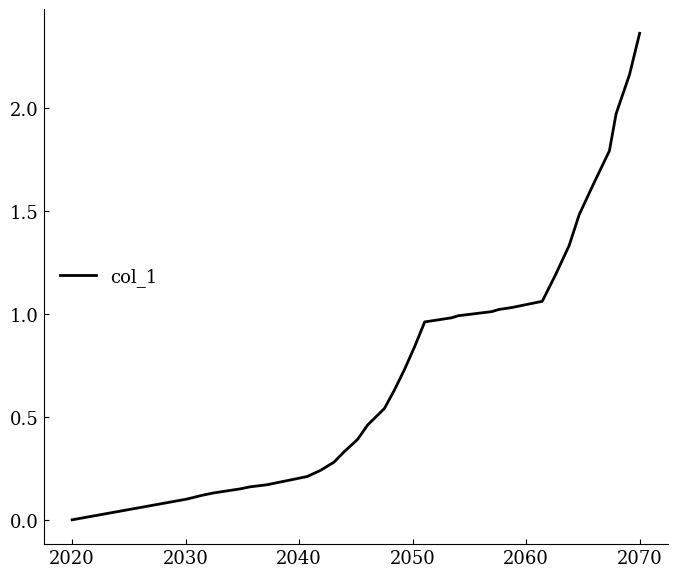

Which label corresponds to the smallest value in the chart?

2020